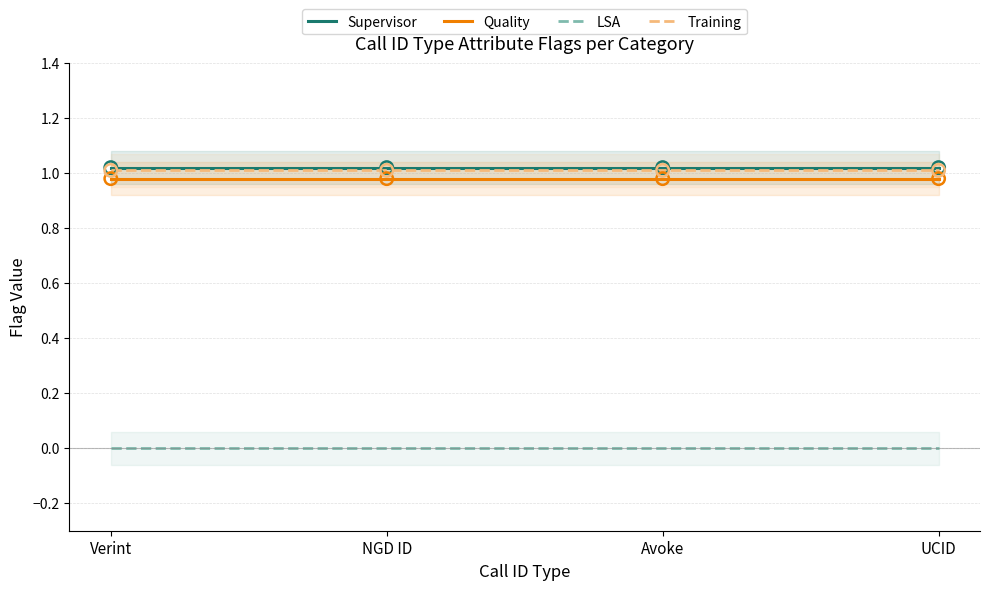

At how many categories does at least one series exceed 0?

4